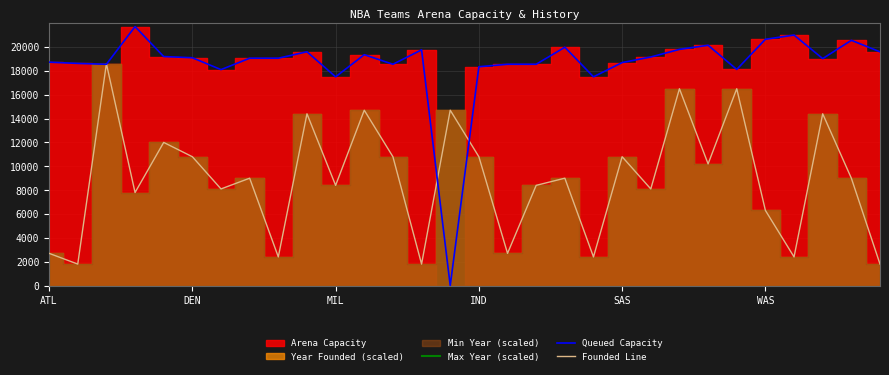

What is the approximate value of Max Year (scaled) at 11?

23700